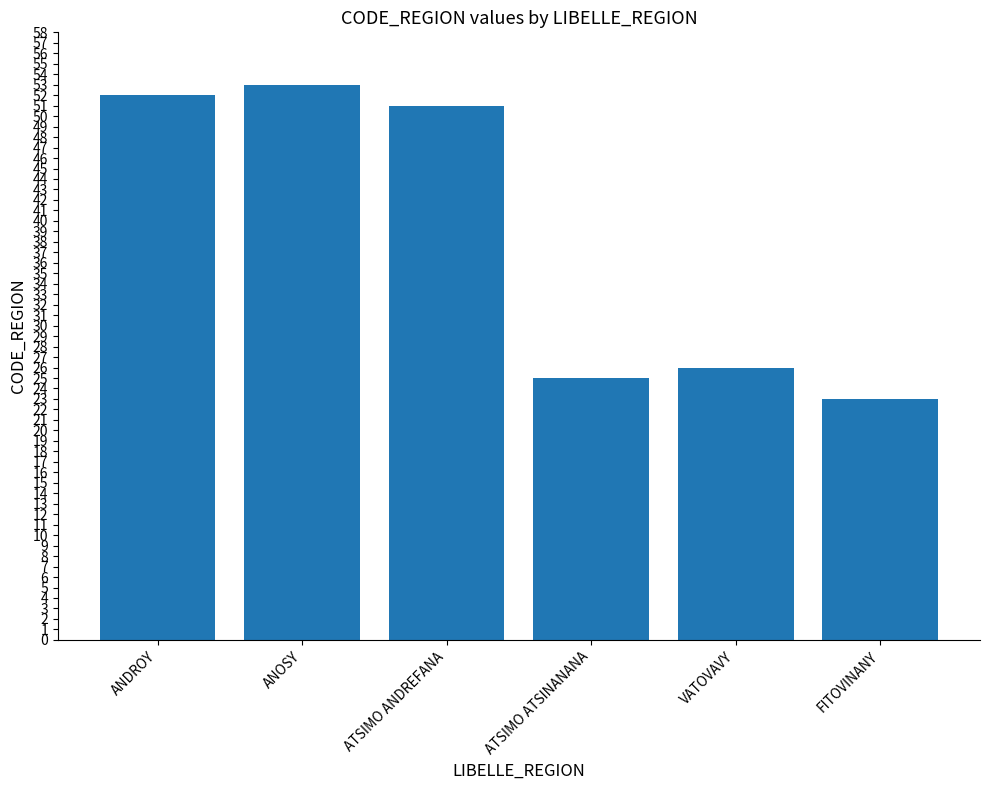

Which category has the highest value across all series?

ANOSY